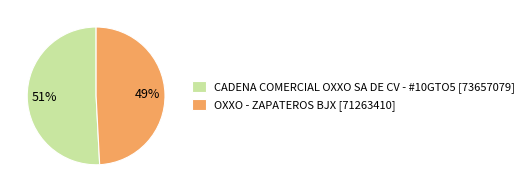

What is the majority slice?

CADENA COMERCIAL OXXO SA DE CV - #10GTO5